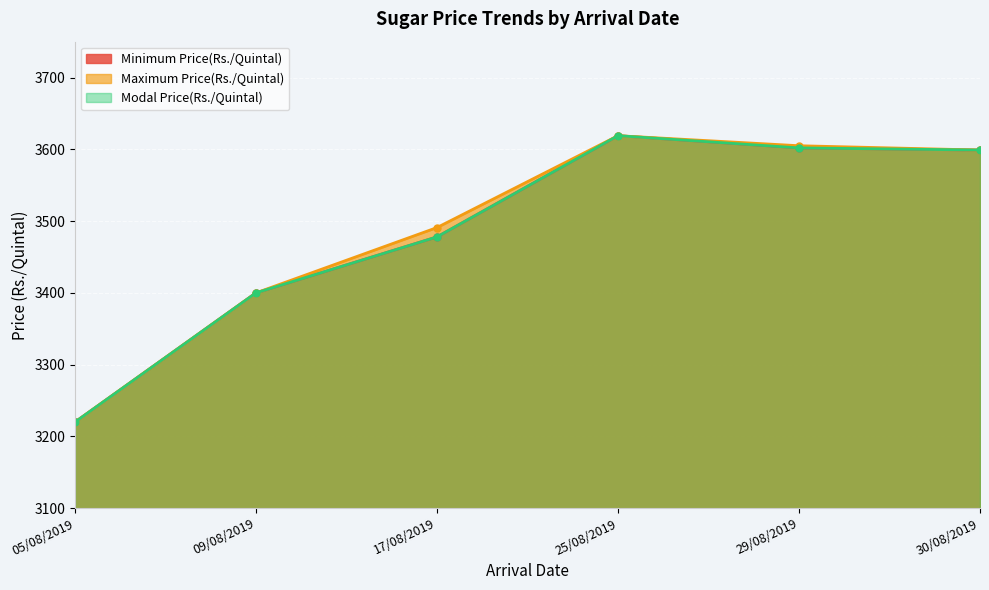

What is the minimum value shown in the chart?

3220